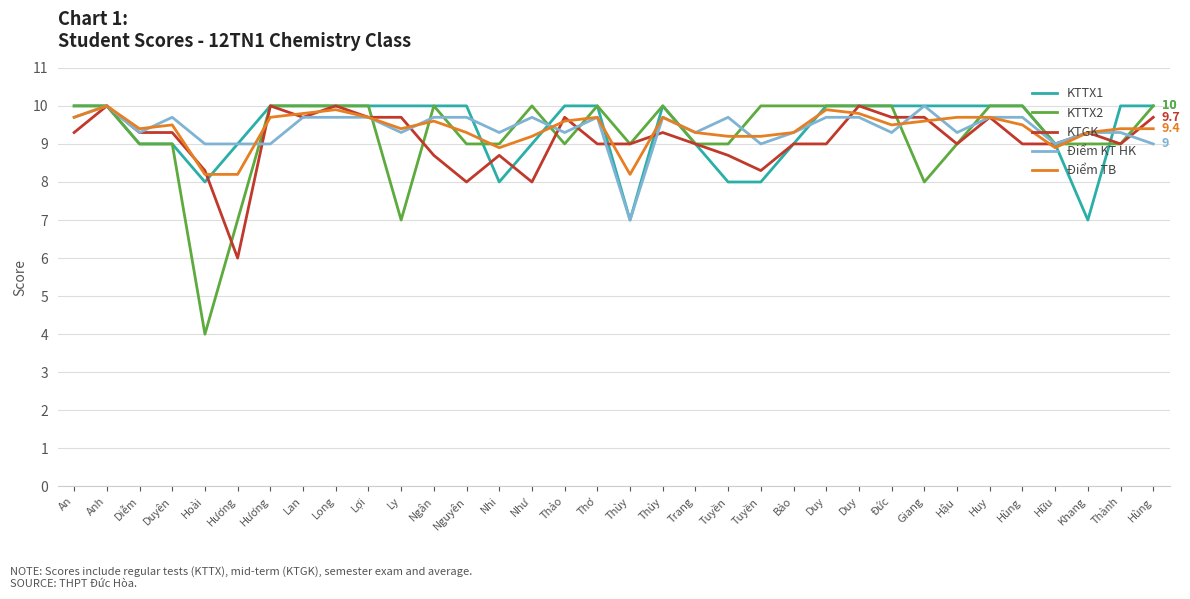

What are all the series names shown in the legend?

KTTX1, KTTX2, KTGK, Điểm KT HK, Điểm TB